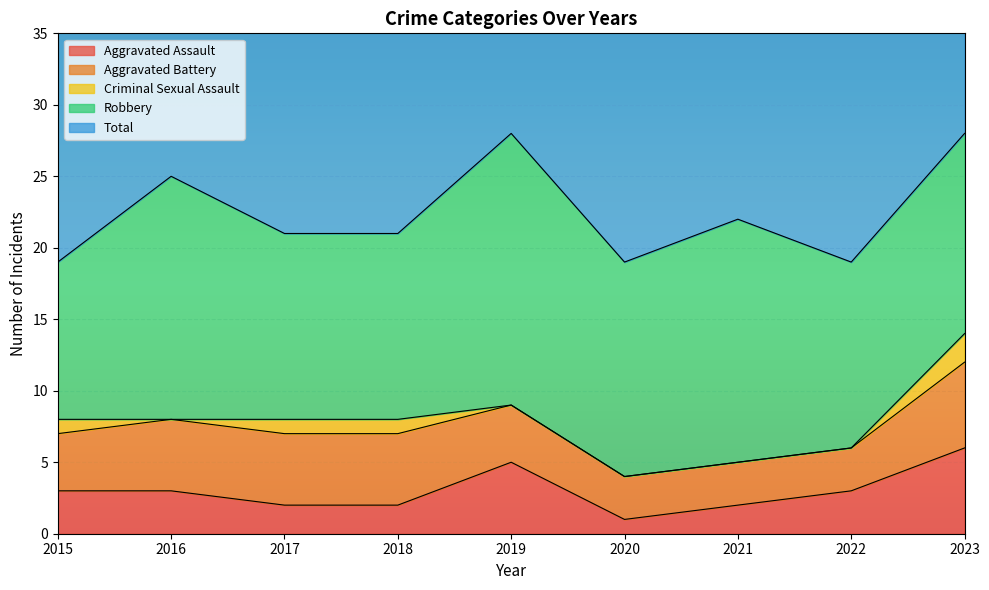

What is the value of the Aggravated Battery point at the 7th from the left?

3